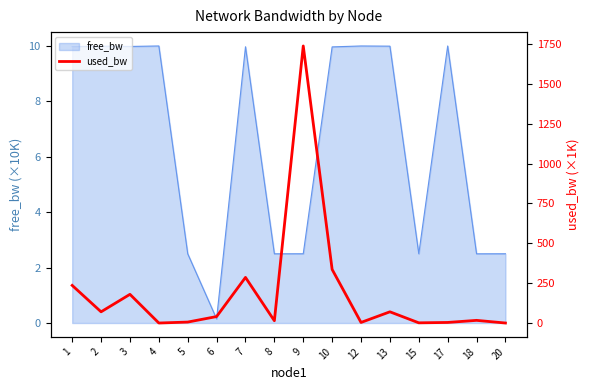

The free_bw series shows 10.0 at 17. True or false?

True